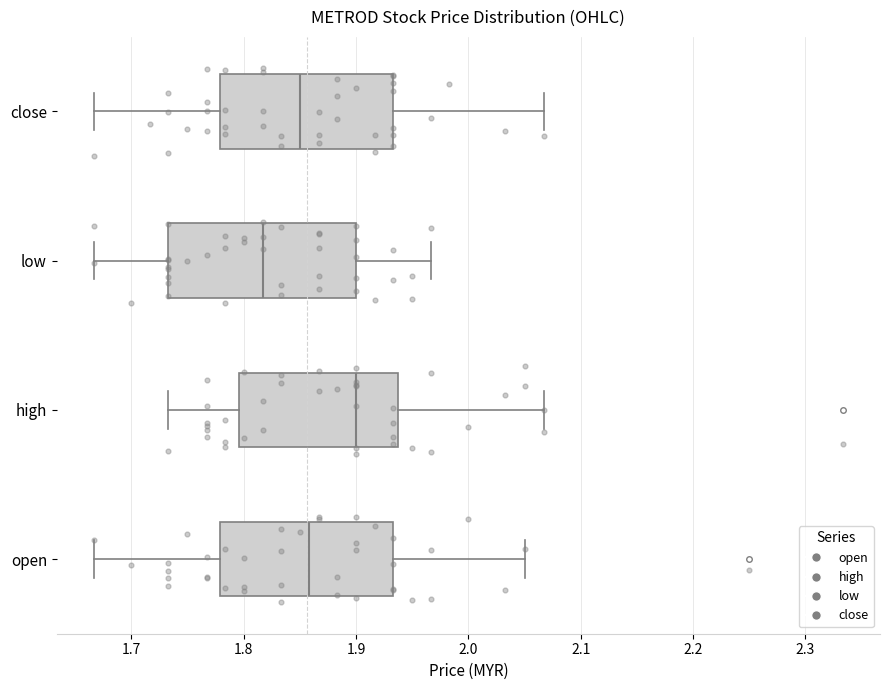

Reading bottom to top, read every box against the x-axis: the position of its median line, the range the box covers, and the ends of its whiskers. The values are not printed on the chart, so give them approximately, as read against the axis.

open: median 1.86, box 1.78 to 1.93, whiskers 1.67 to 2.05
high: median 1.90, box 1.80 to 1.94, whiskers 1.73 to 2.07
low: median 1.82, box 1.73 to 1.90, whiskers 1.67 to 1.97
close: median 1.85, box 1.78 to 1.93, whiskers 1.67 to 2.07